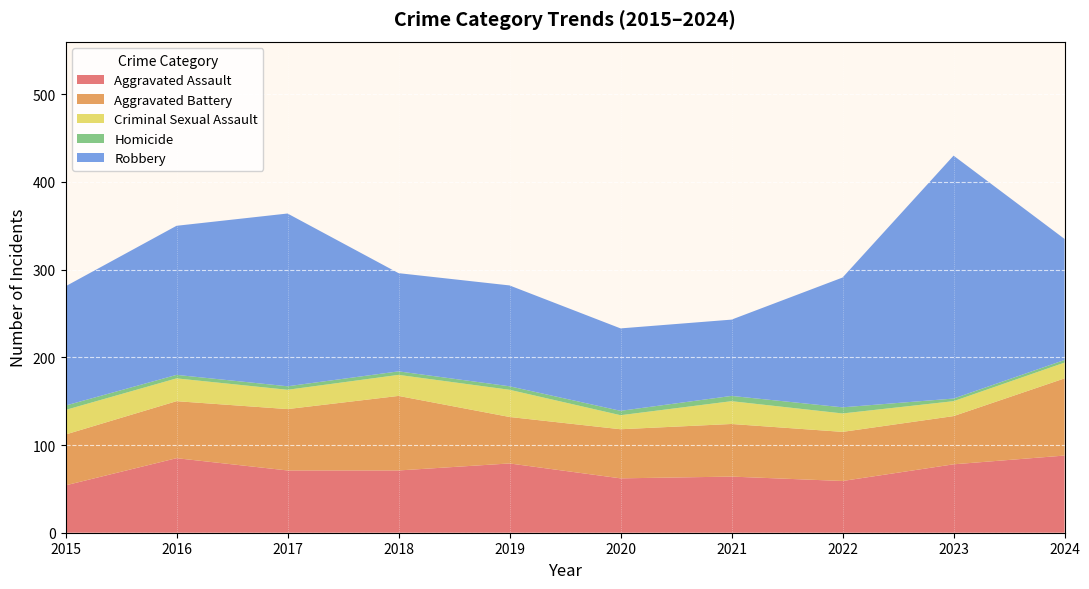

Reading left to right, transcribe all the data shown in this chart.

Aggravated Assault: 2015=54	2016=85	2017=71	2018=71	2019=79	2020=62	2021=64	2022=59	2023=78	2024=88
Aggravated Battery: 2015=58	2016=65	2017=70	2018=85	2019=53	2020=56	2021=60	2022=56	2023=55	2024=88
Criminal Sexual Assault: 2015=28	2016=26	2017=22	2018=24	2019=31	2020=16	2021=26	2022=21	2023=17	2024=18
Homicide: 2015=5	2016=4	2017=4	2018=4	2019=4	2020=5	2021=6	2022=7	2023=3	2024=3
Robbery: 2015=136	2016=170	2017=197	2018=112	2019=115	2020=94	2021=87	2022=148	2023=277	2024=138